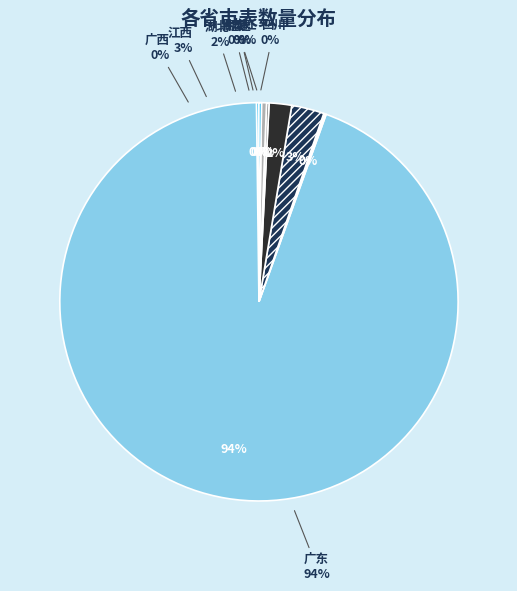

Which has a higher value, 江西 or 广西?

江西